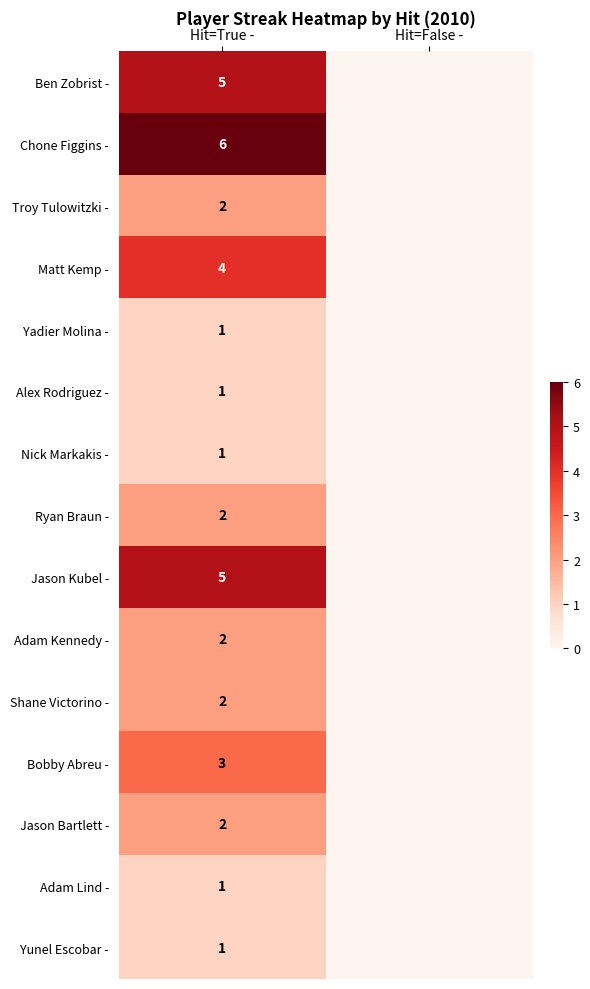

The Troy Tulowitzki - series shows 1 at Hit=True -. True or false?

False